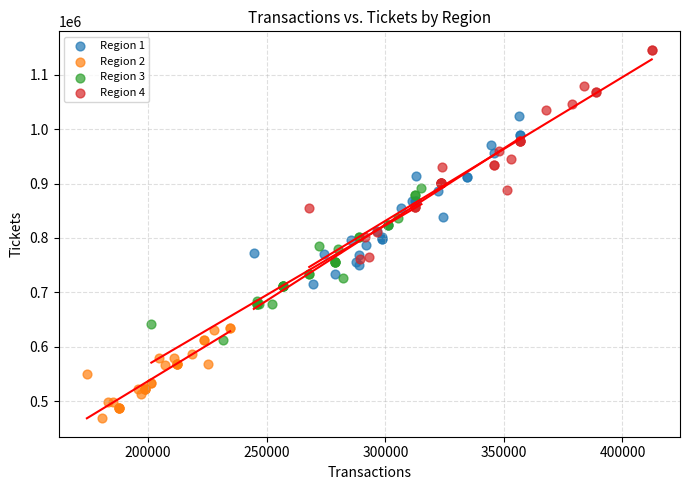

Which series contains the highest Y value?

Region 4